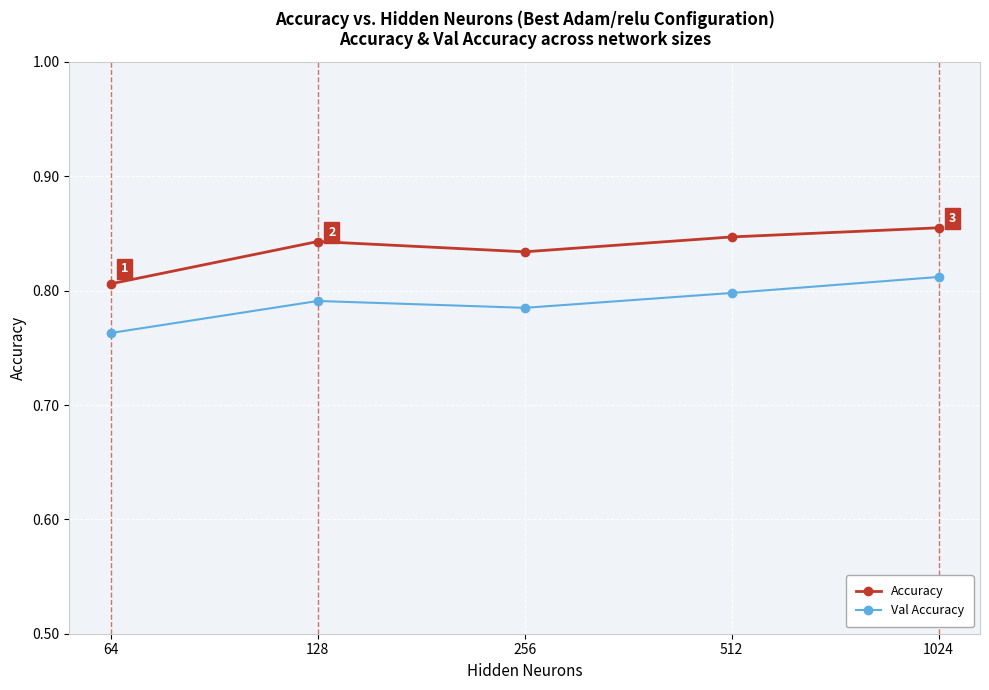

True or false: Accuracy and Val Accuracy cross at least once.

False